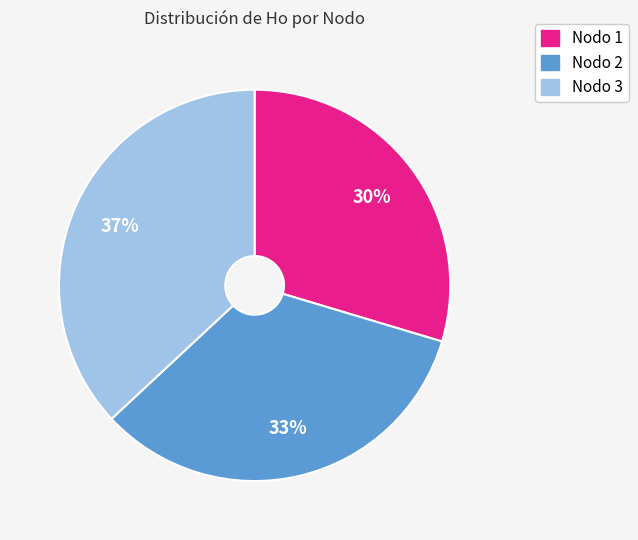

To the nearest percent, what is the difference between the largest and smallest slice percentages?

7%